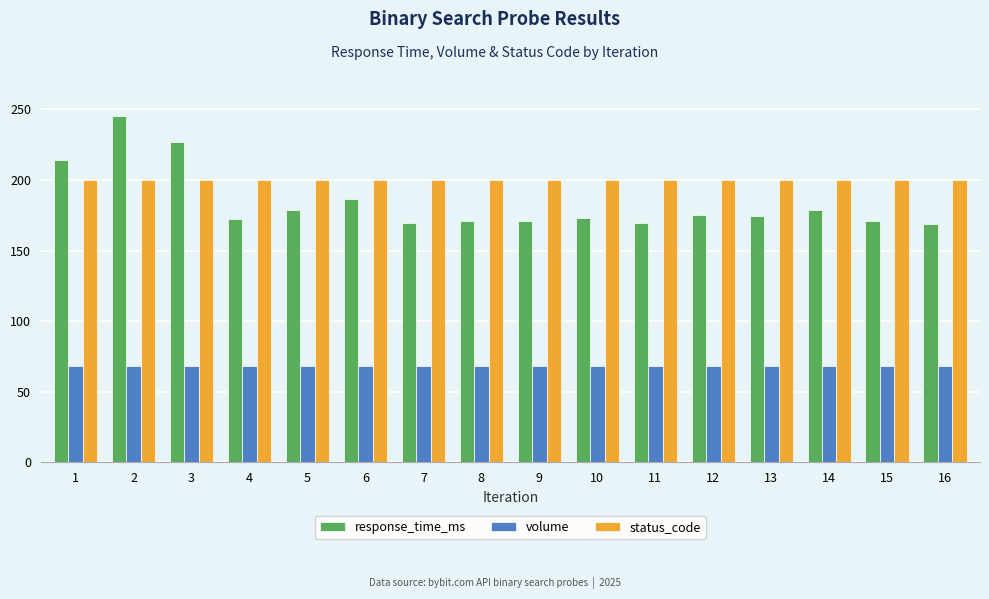

What is the smallest value displayed?

68.0